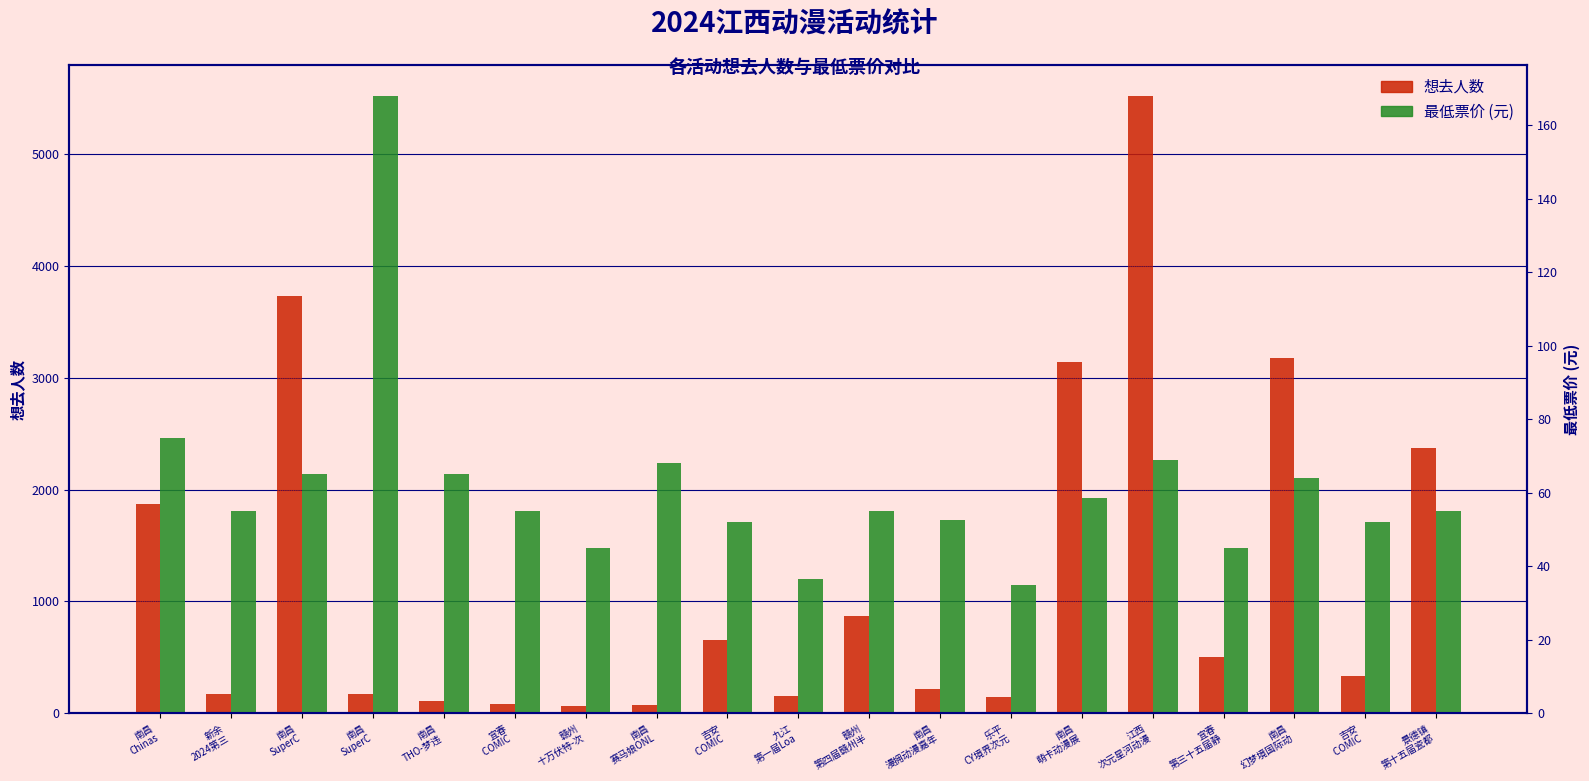

Which series has the widest spread of values?

想去人数